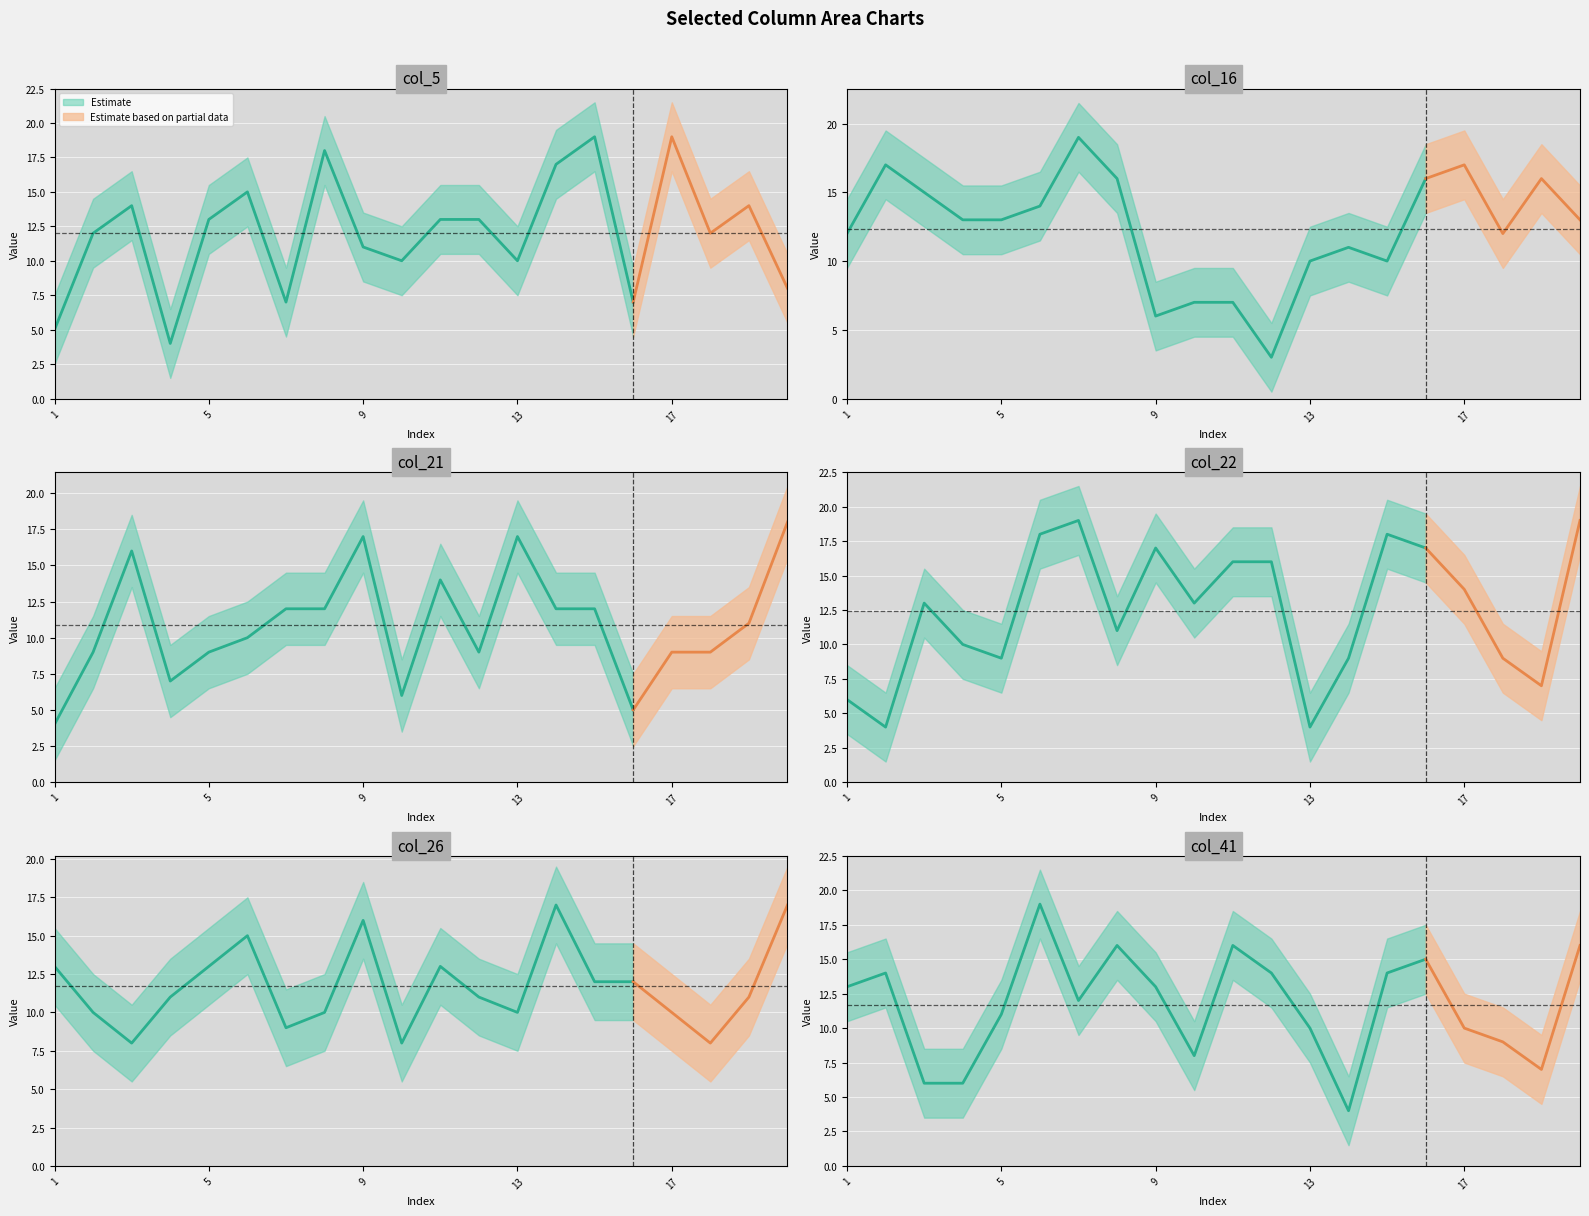

Where do col_22 and col_26 first cross each other?

2 and 3